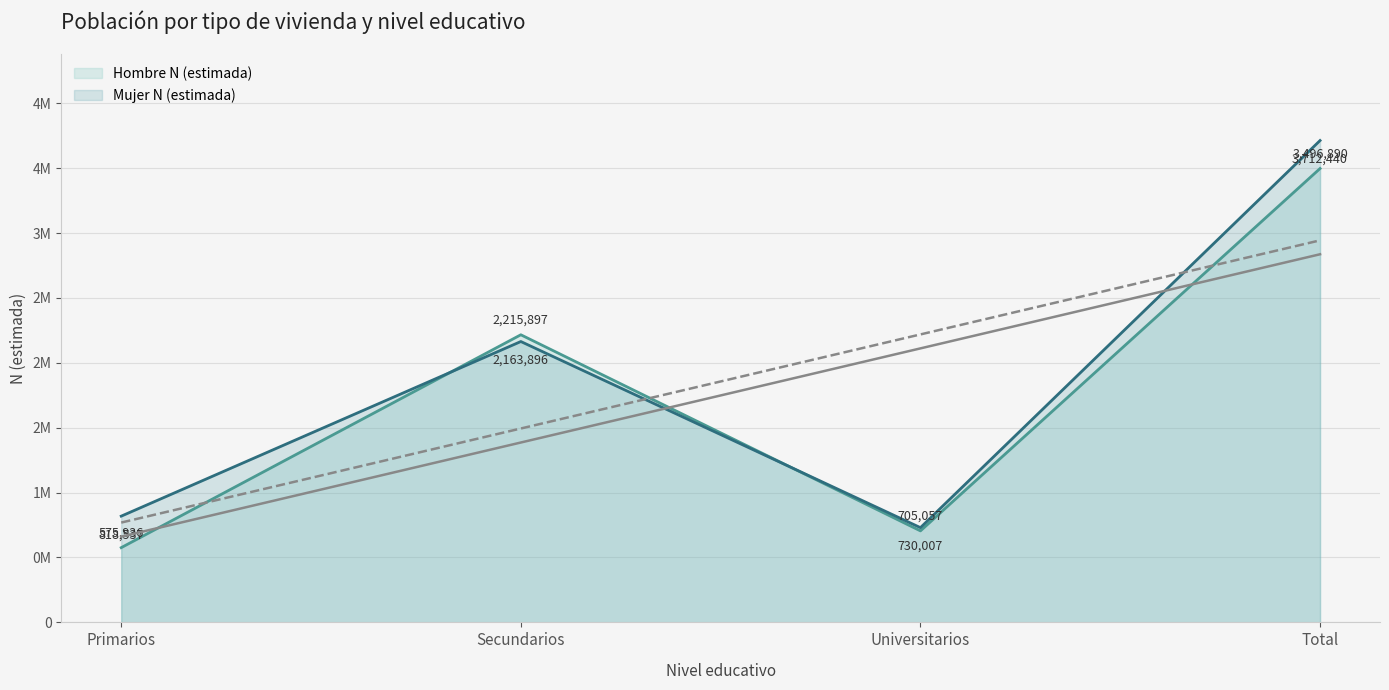

Where is Mujer N (estimada) nearest to the value 2221223?

Secundarios